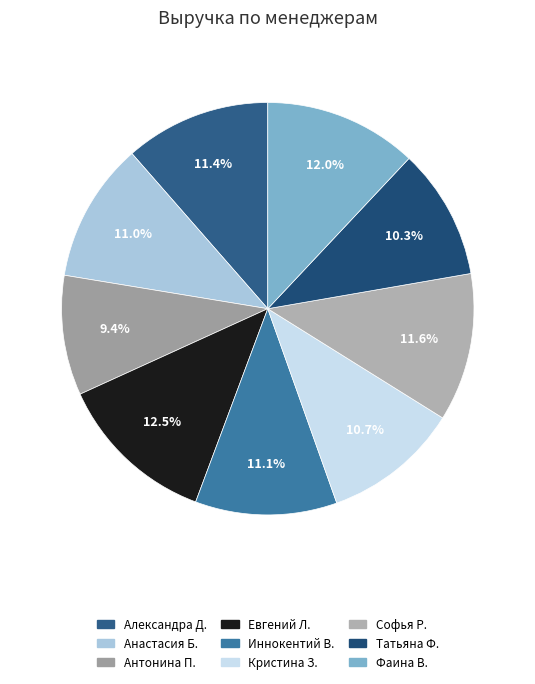

How much of the chart is everything except Иннокентий В.?

88.9%